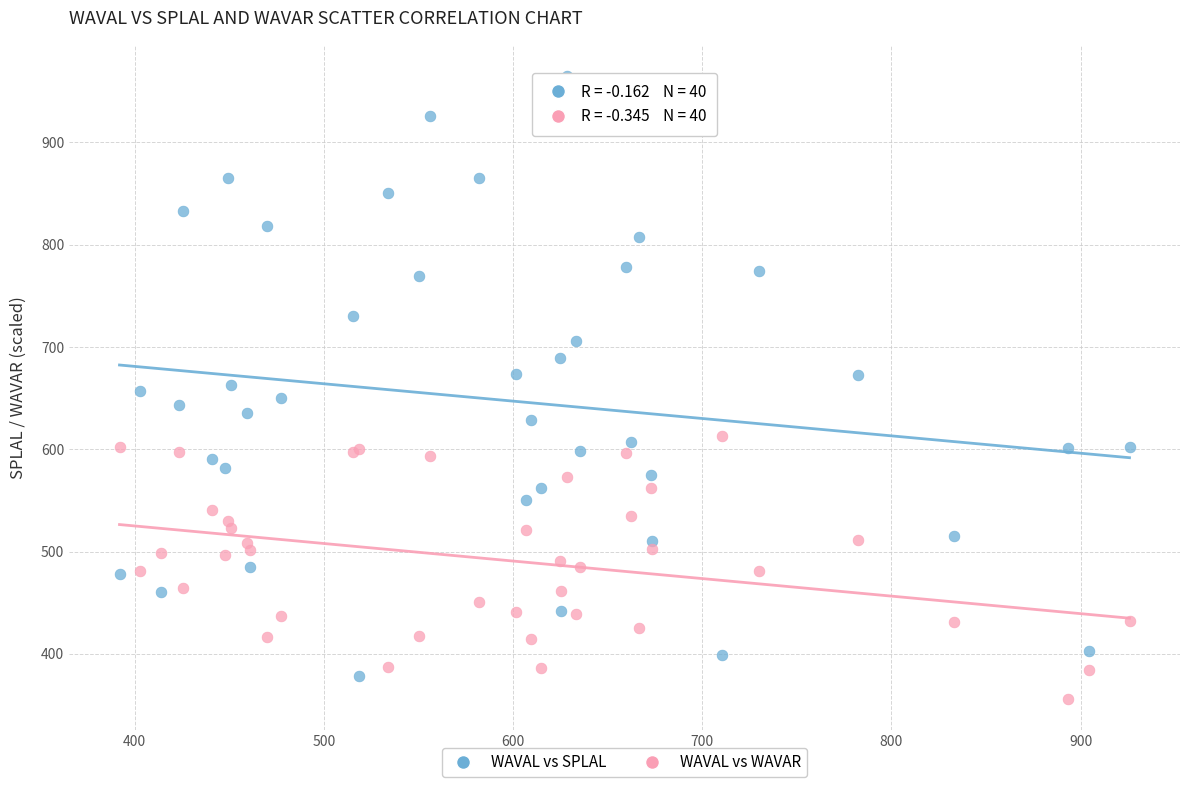

Which series contains the highest Y value?

WAVAL vs SPLAL